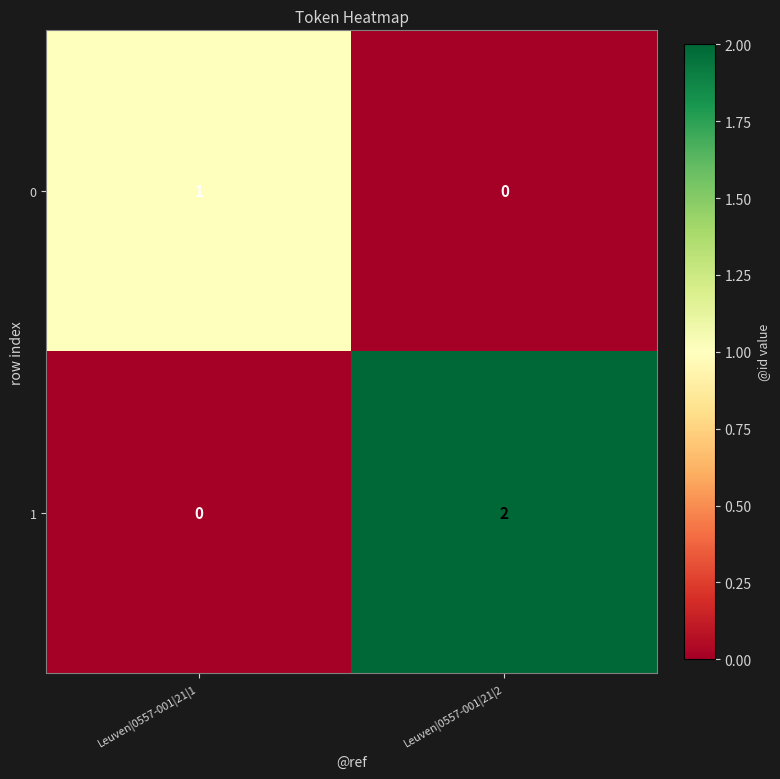

How many distinct data groups are displayed?

2